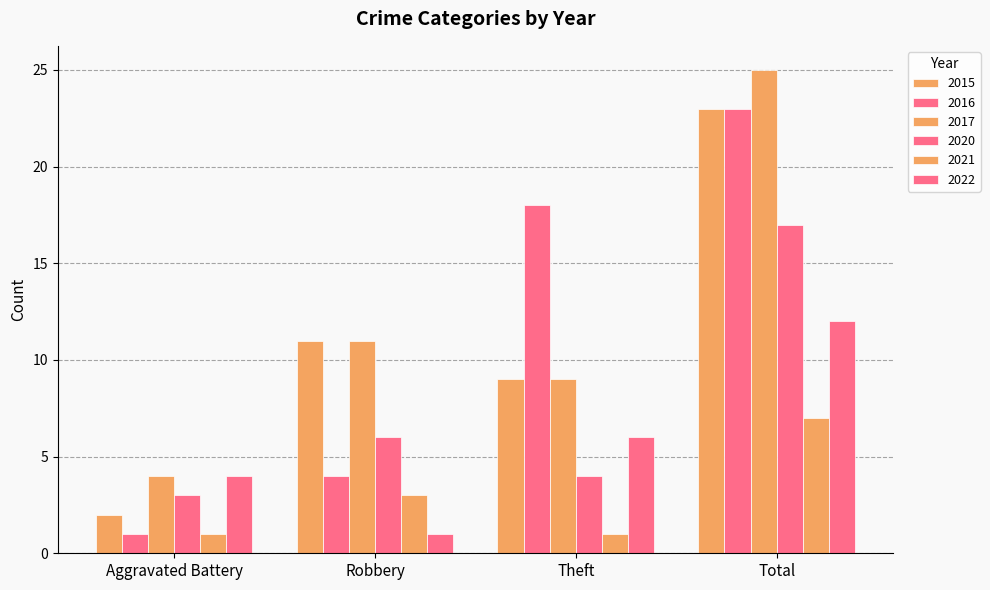

What value does the 2016 series have at Aggravated Battery?

1